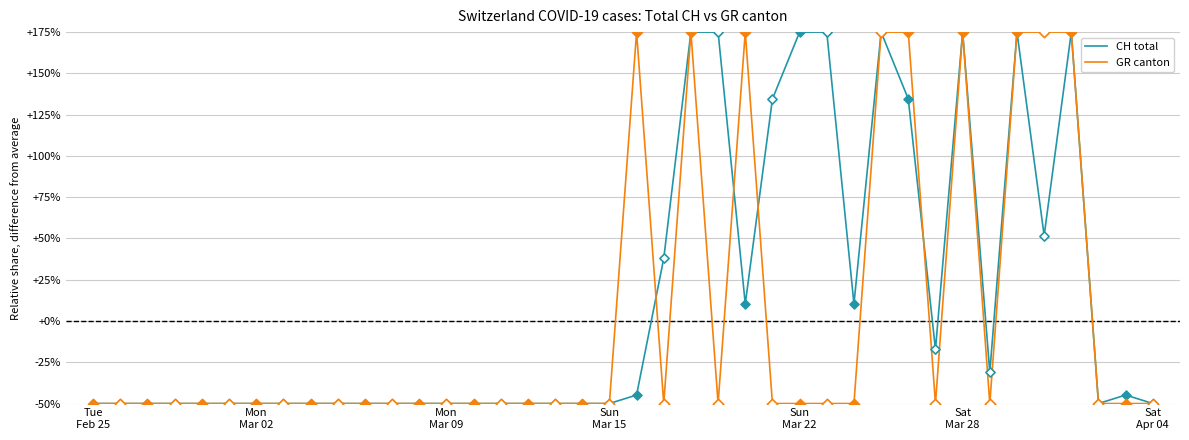

What are all the series names shown in the legend?

CH total, GR canton